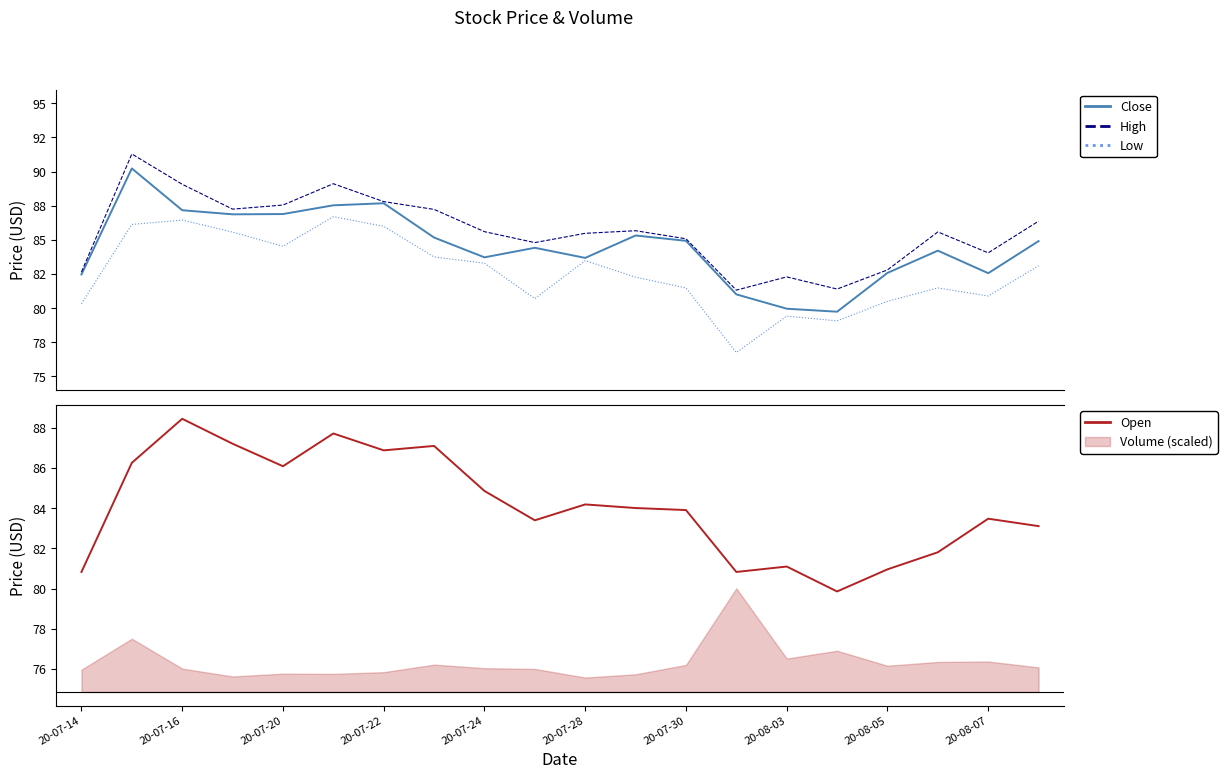

What value does the Open series have at 20-08-07?

83.5